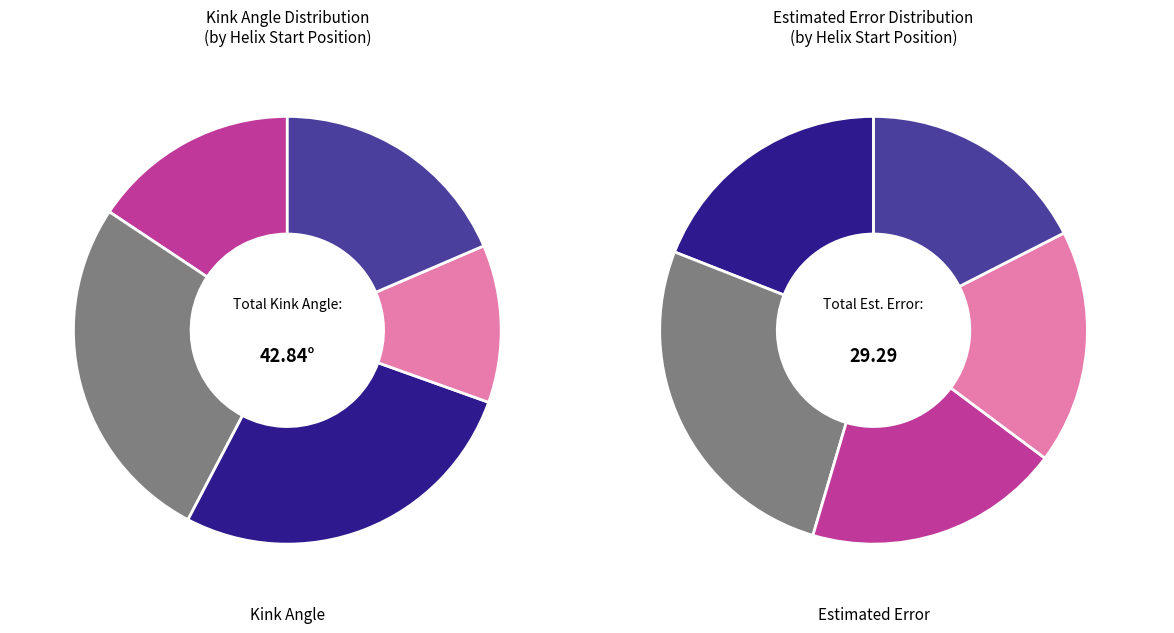

Is 59 the majority of the pie?

No